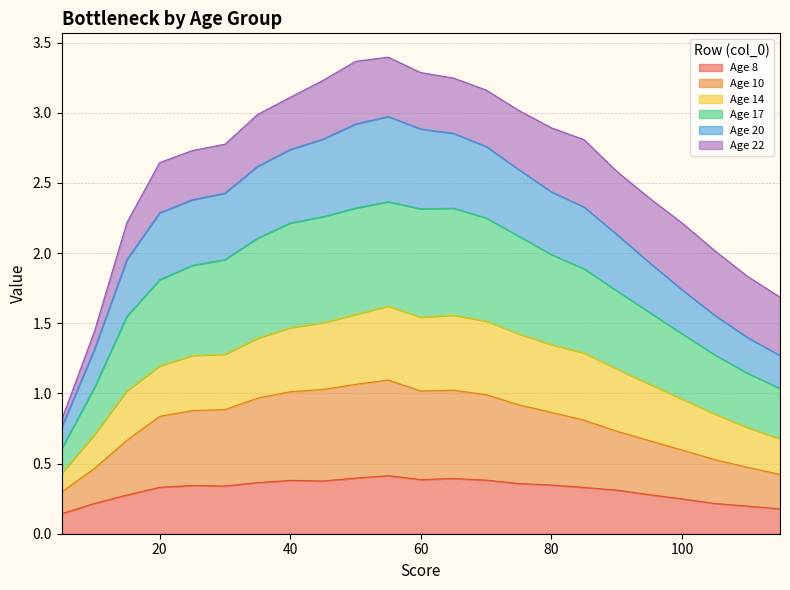

List the labels in order of 8 value, largest first.

55, 50, 65, 60, 70, 40, 45, 35, 75, 80, 25, 30, 20, 85, 90, 95, 15, 100, 10, 105, 110, 115, 5